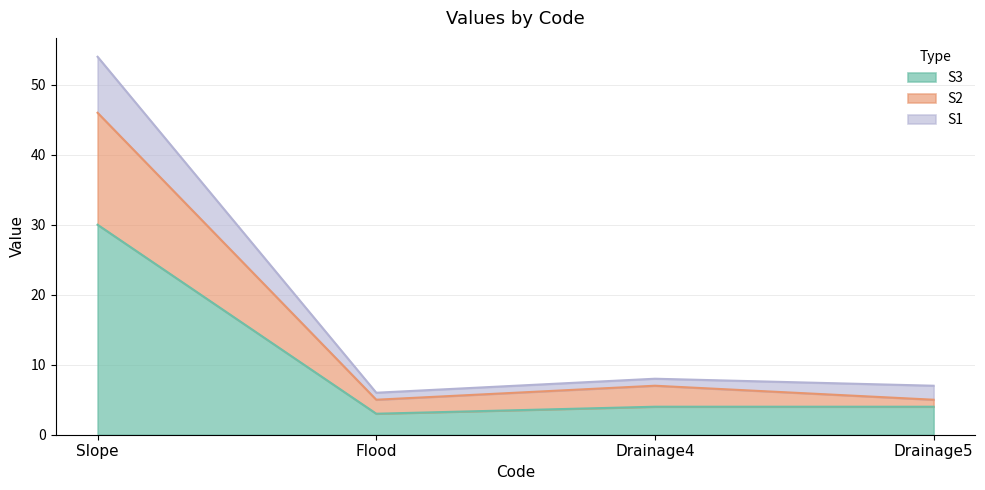

The value of S2 at Slope is 75. True or false?

False